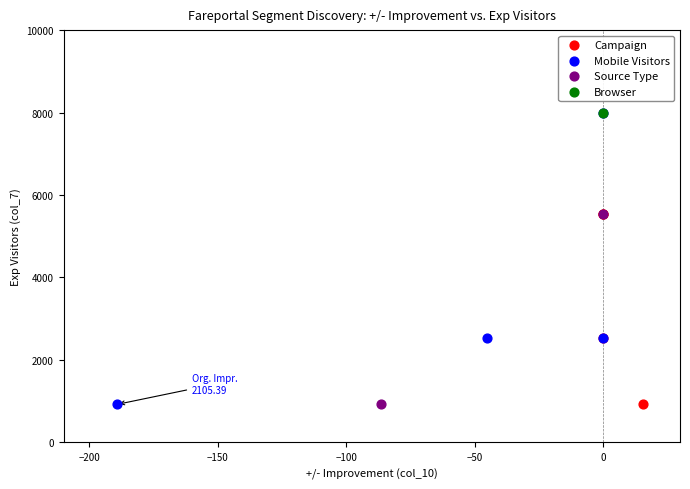

What are all the series names shown in the legend?

Campaign, Mobile Visitors, Source Type, Browser